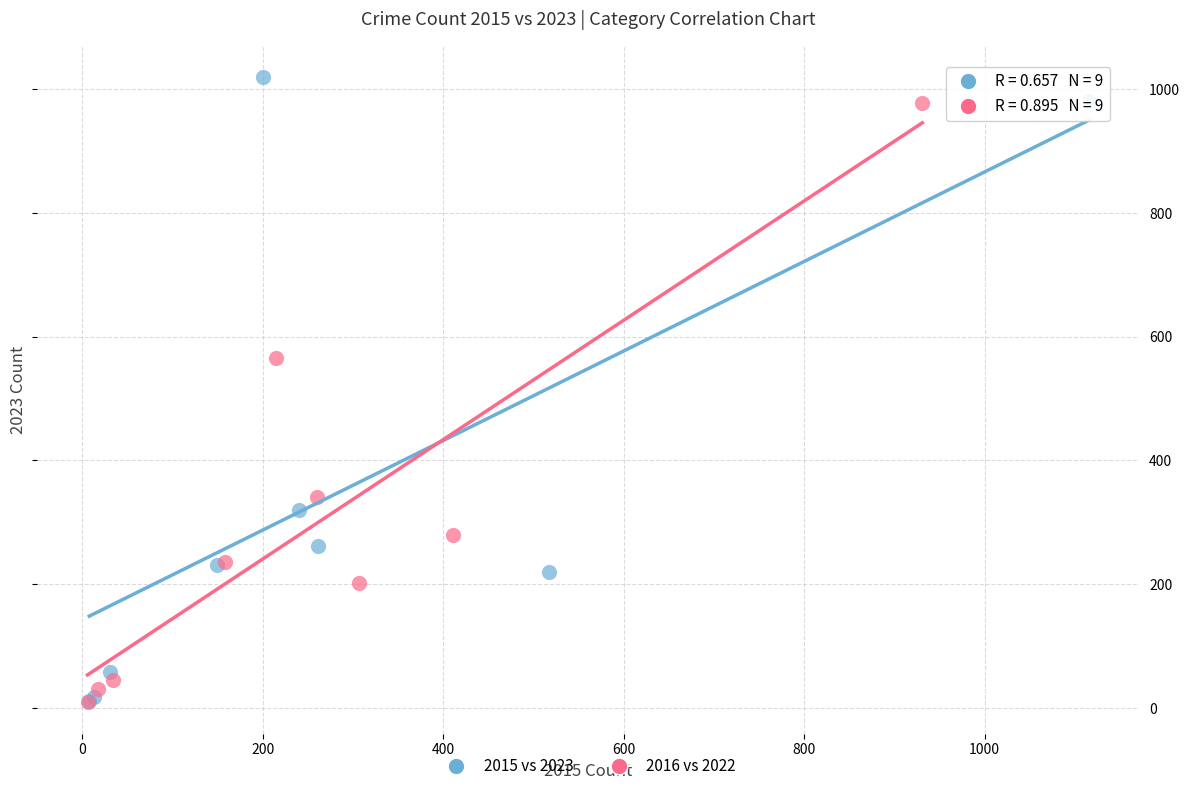

What are all the series names shown in the legend?

2015 vs 2023, 2016 vs 2022